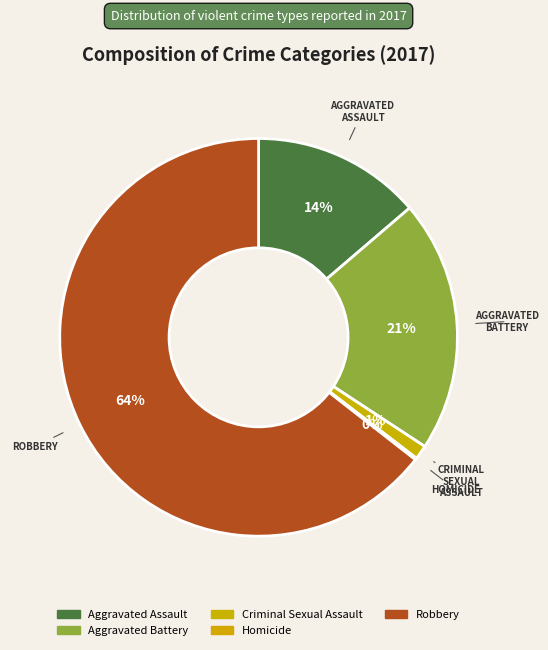

Which category accounts for the majority?

Robbery